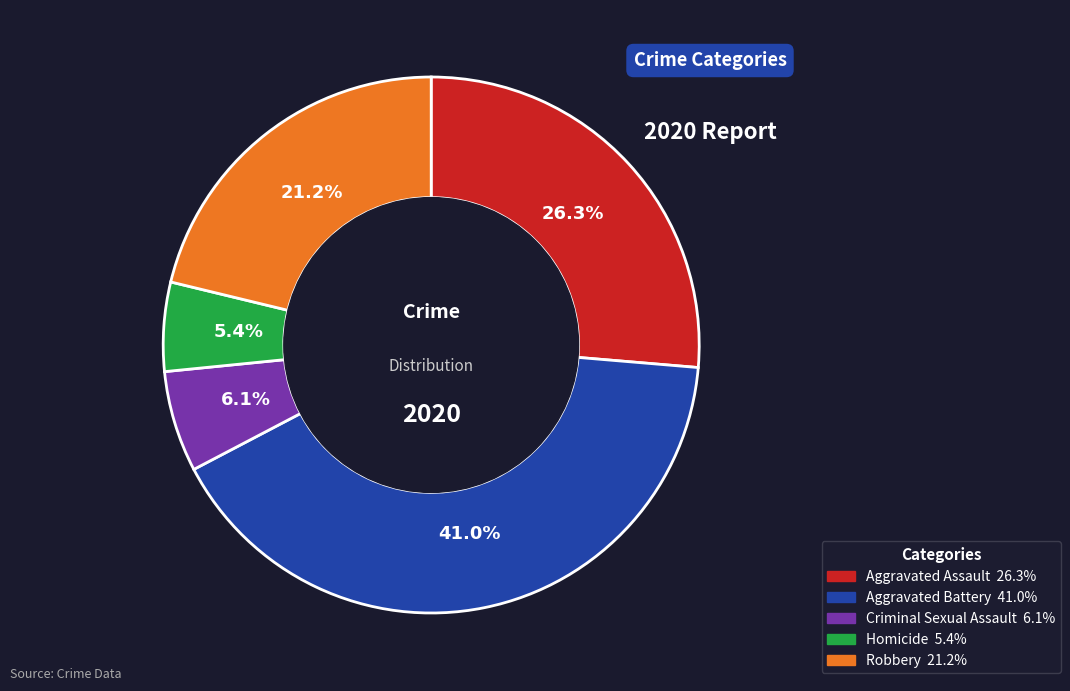

What percentage is the Aggravated Battery slice, to the nearest percent?

41%